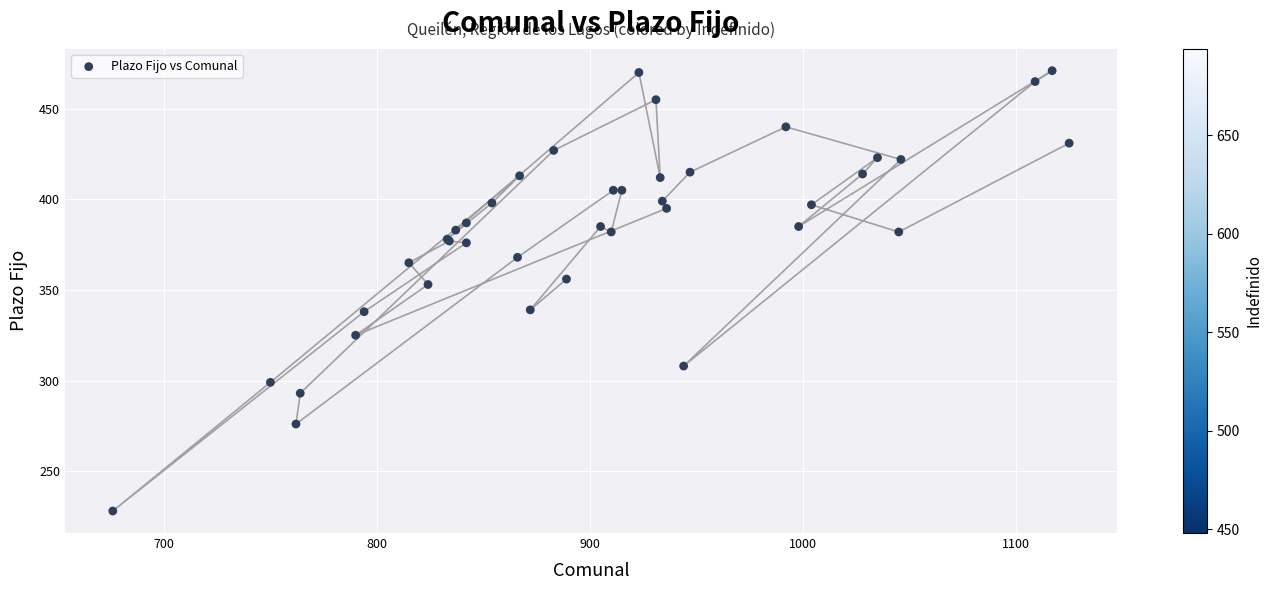

What Y value in the scatter plot is closest to 349?

353